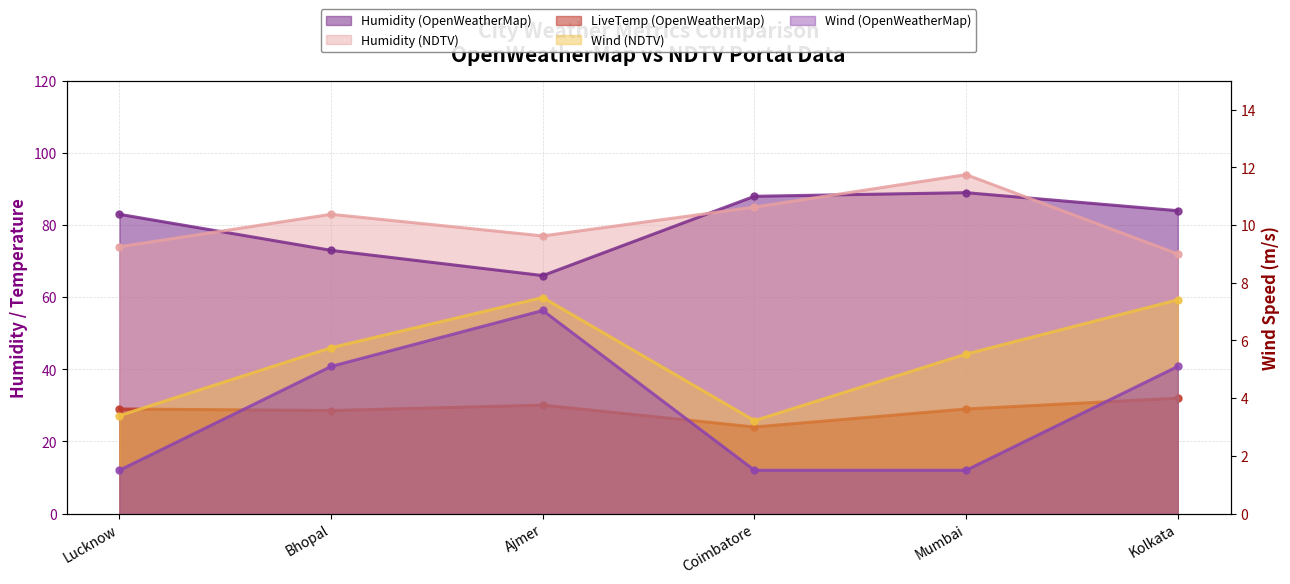

What is the average value of the Wind (NDTV) series?

5.5